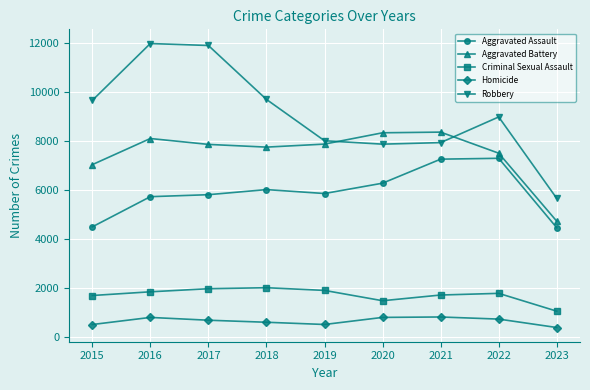

True or false: Aggravated Assault has a value of 7243 at 2021.

True